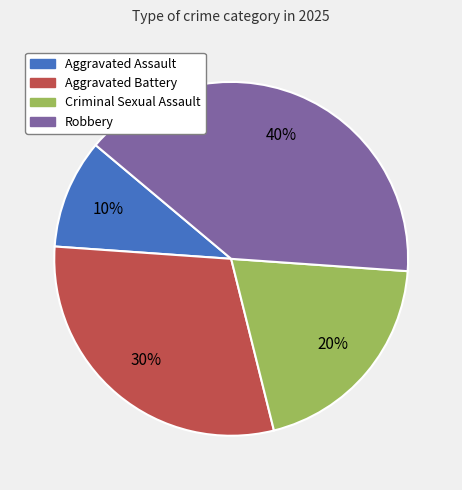

What is the smallest slice in the pie chart?

Aggravated Assault